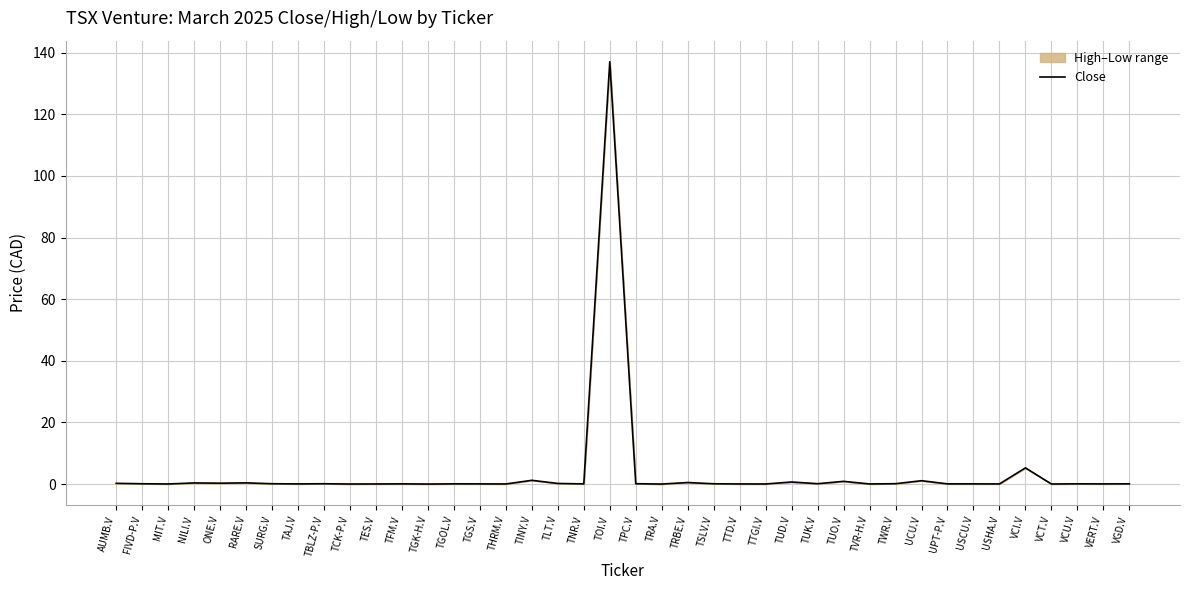

How many lines are shown in the chart?

1